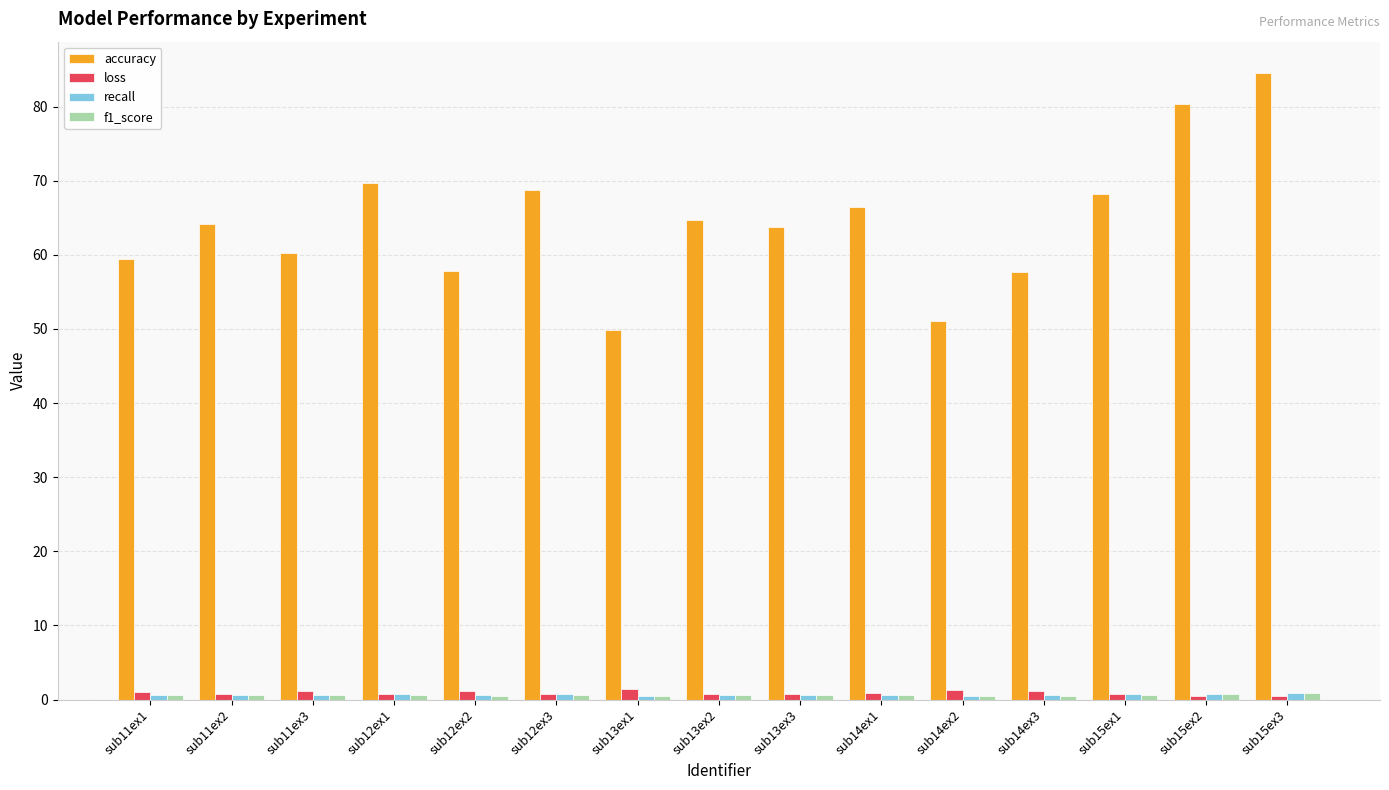

Are the bars horizontal?

No